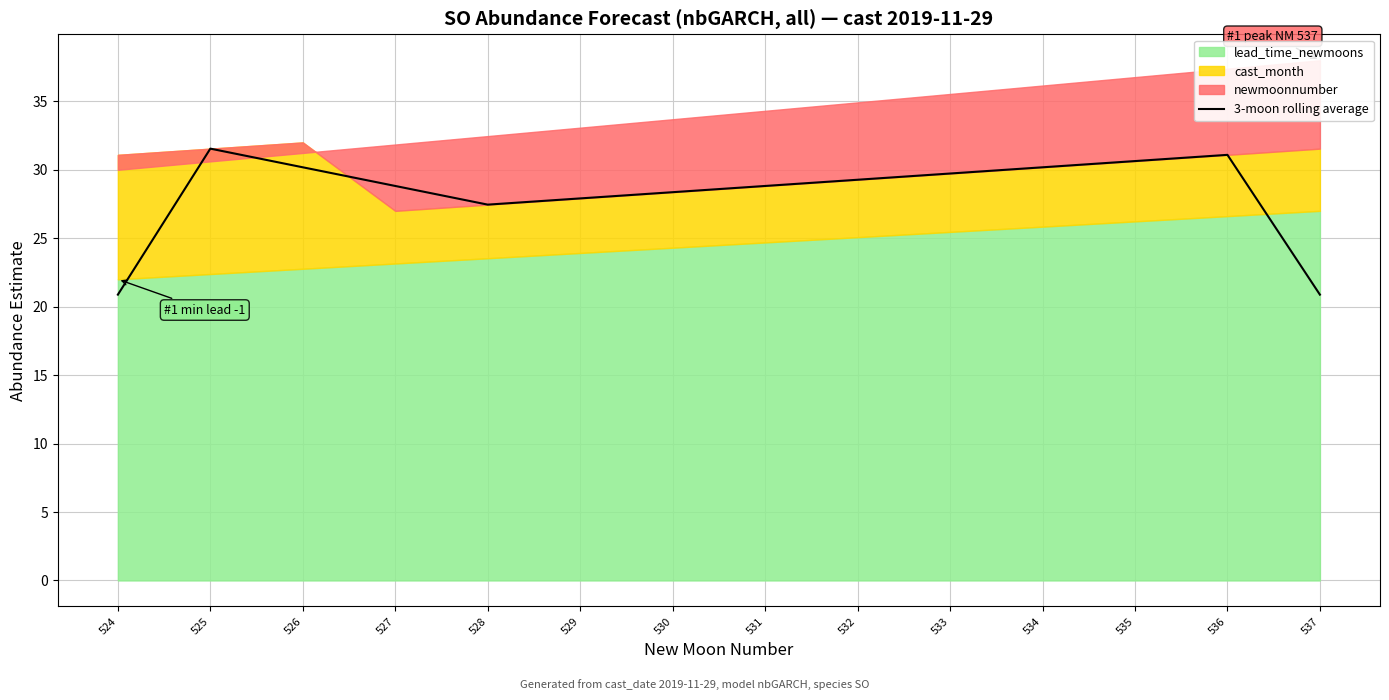

Rank the categories by value from lowest to highest.

524, 537, 528, 529, 530, 527, 531, 532, 533, 526, 534, 535, 536, 525